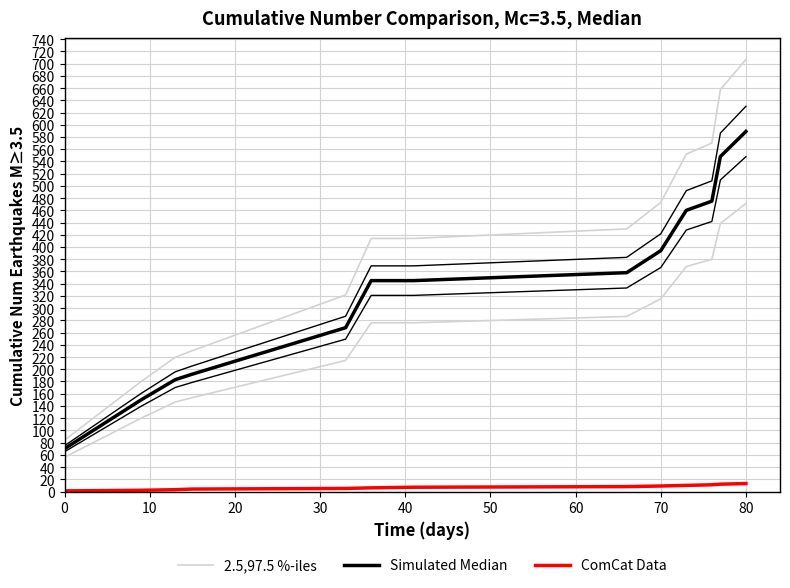

What is the label of the 8th point from the left?

70